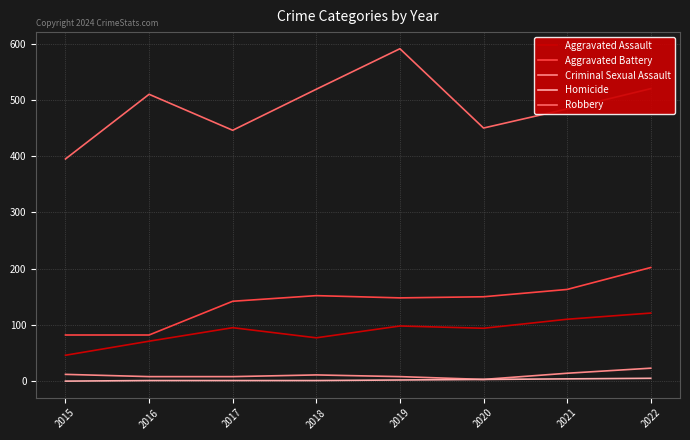

Which series has the largest total across all categories?

Robbery